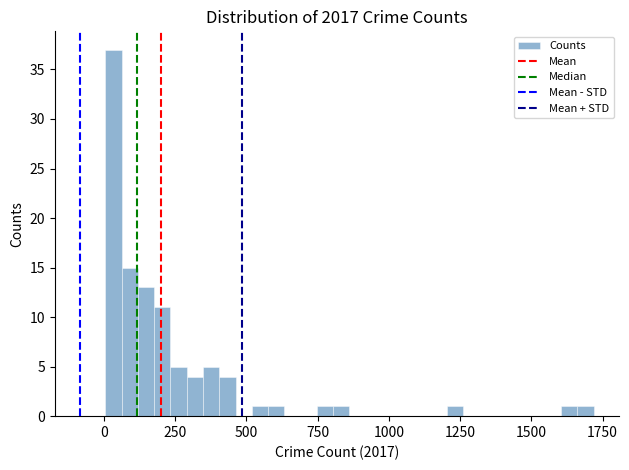

Around what value on the x-axis is the tallest bar? Give the approximate position of its centre, as read against the axis.

50